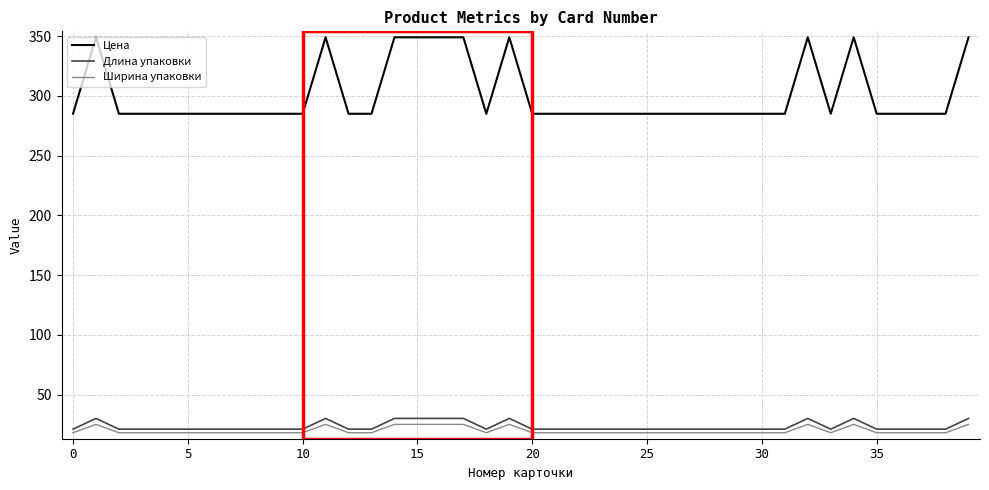

True or false: Ширина упаковки has more than 2 interior local peaks.

True